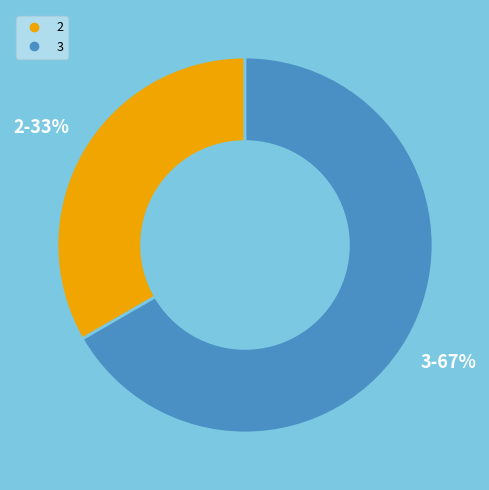

To the nearest percent, what is the average slice percentage?

50%